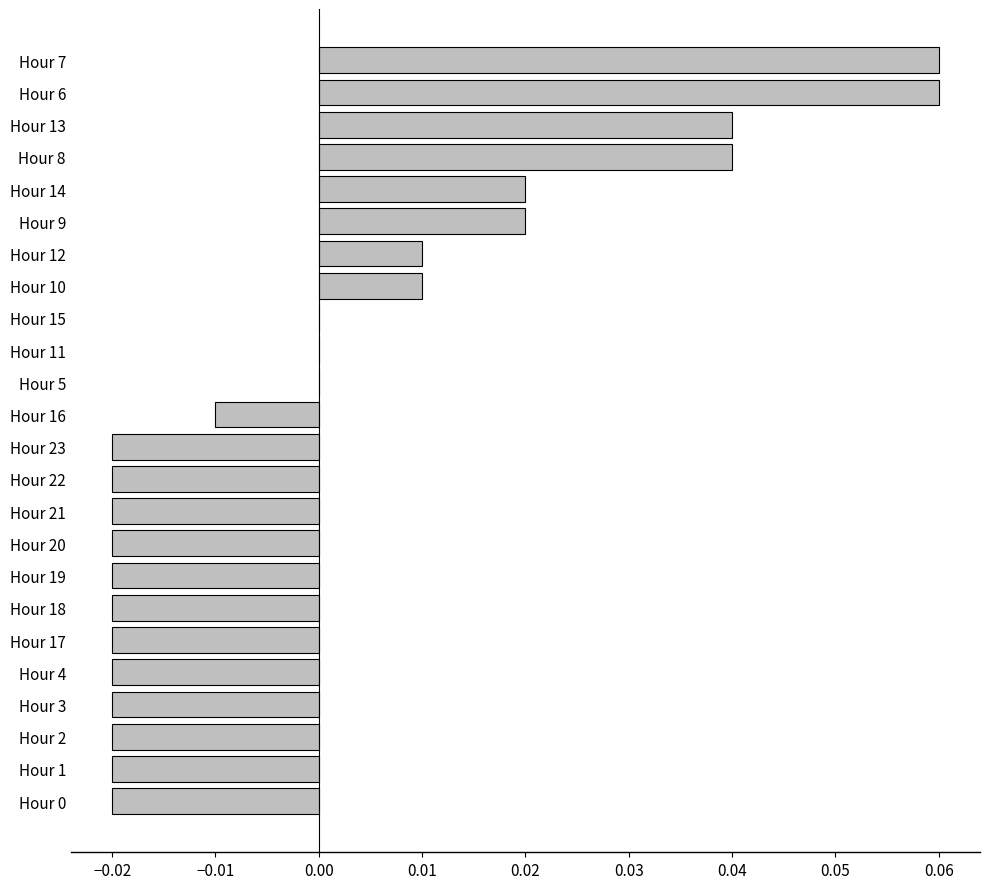

Between Hour 6 and Hour 2, which is larger?

Hour 6